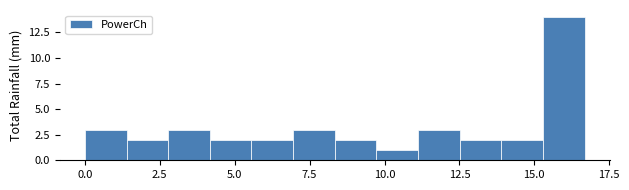

Around what value on the x-axis is the tallest bar? Give the approximate position of its centre, as read against the axis.

16.0